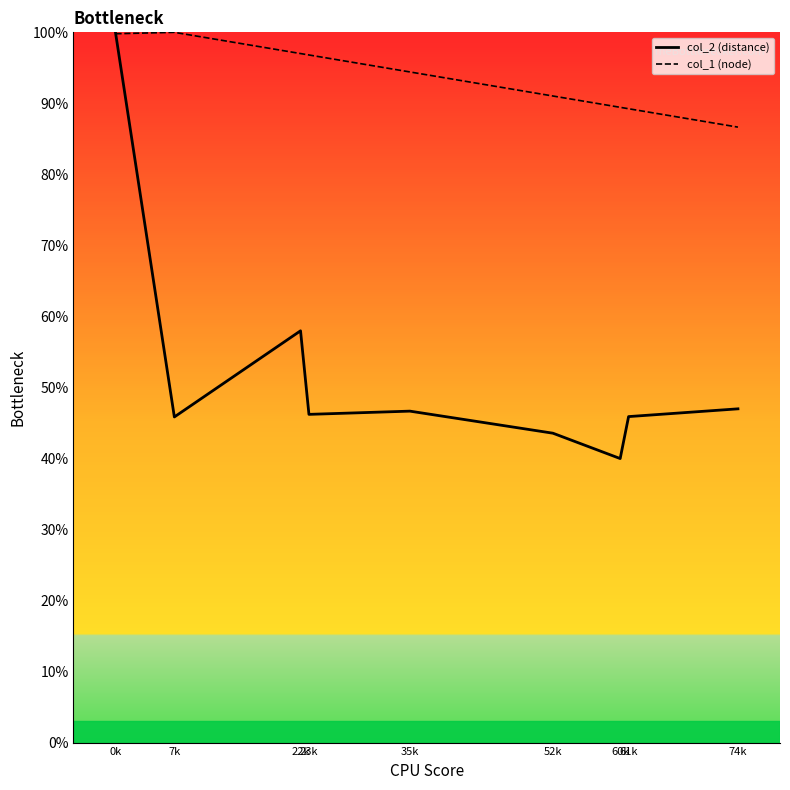

How many values in the col_2 (distance) series exceed 46?

5